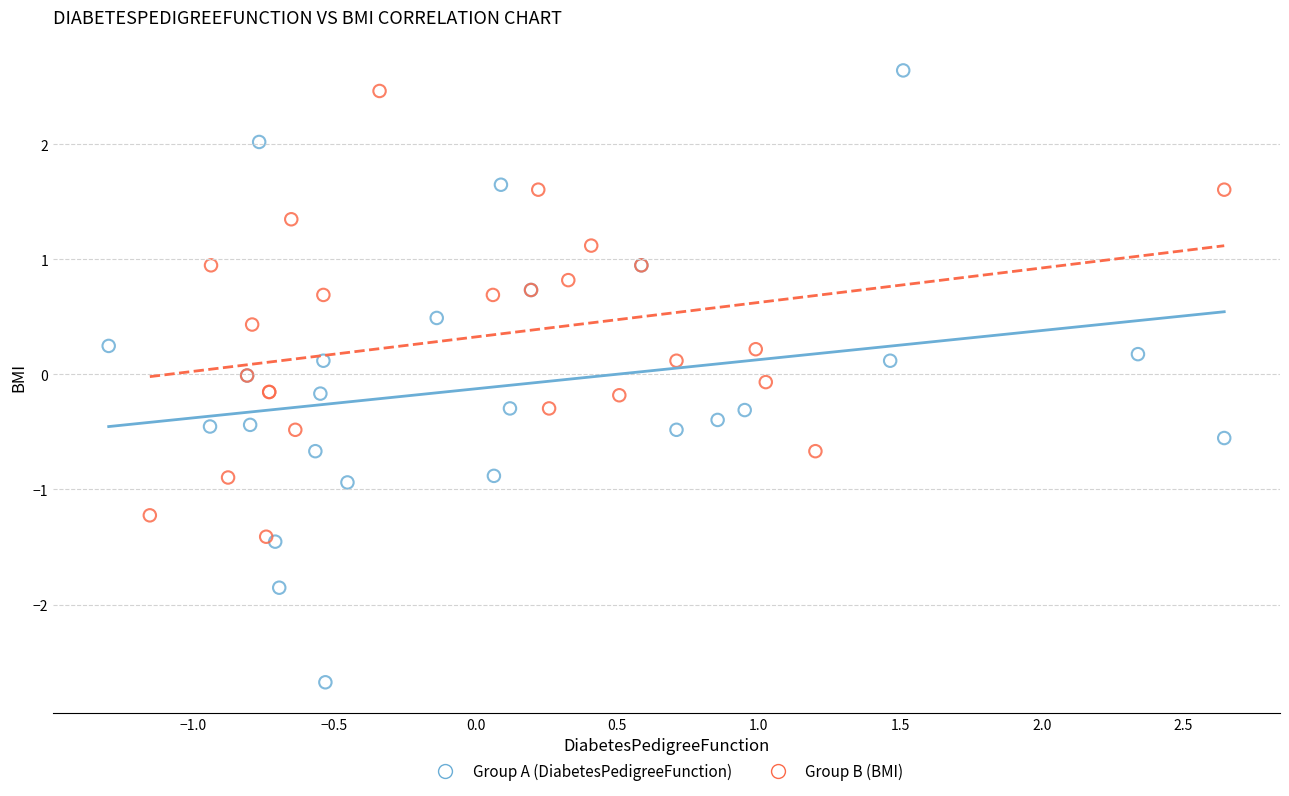

What are all the series names shown in the legend?

Group A (DiabetesPedigreeFunction), Group B (BMI)